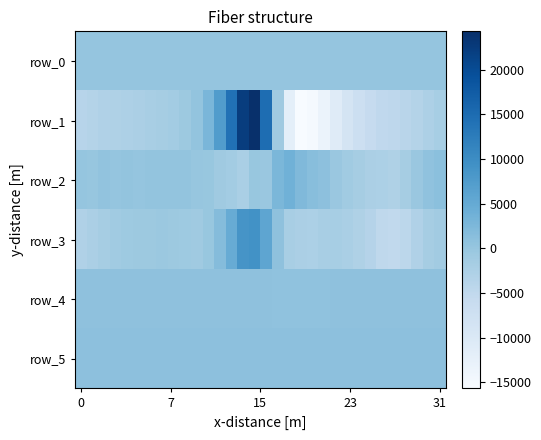

What is the average value of the row_3 series?

-642.9